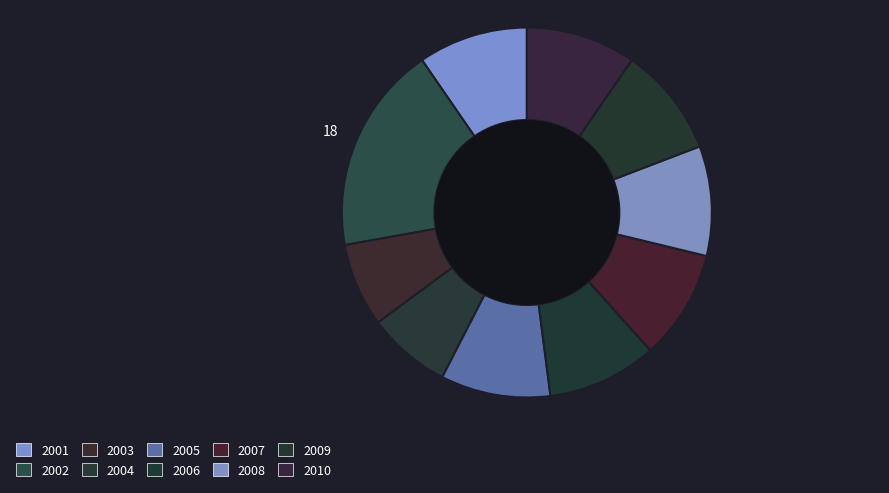

How many segments does this pie chart have?

10